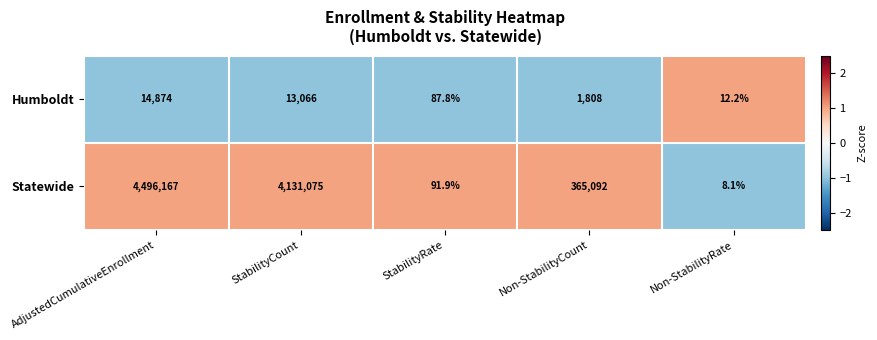

Is it true that Humboldt equals 20191.8 at AdjustedCumulativeEnrollment?

False